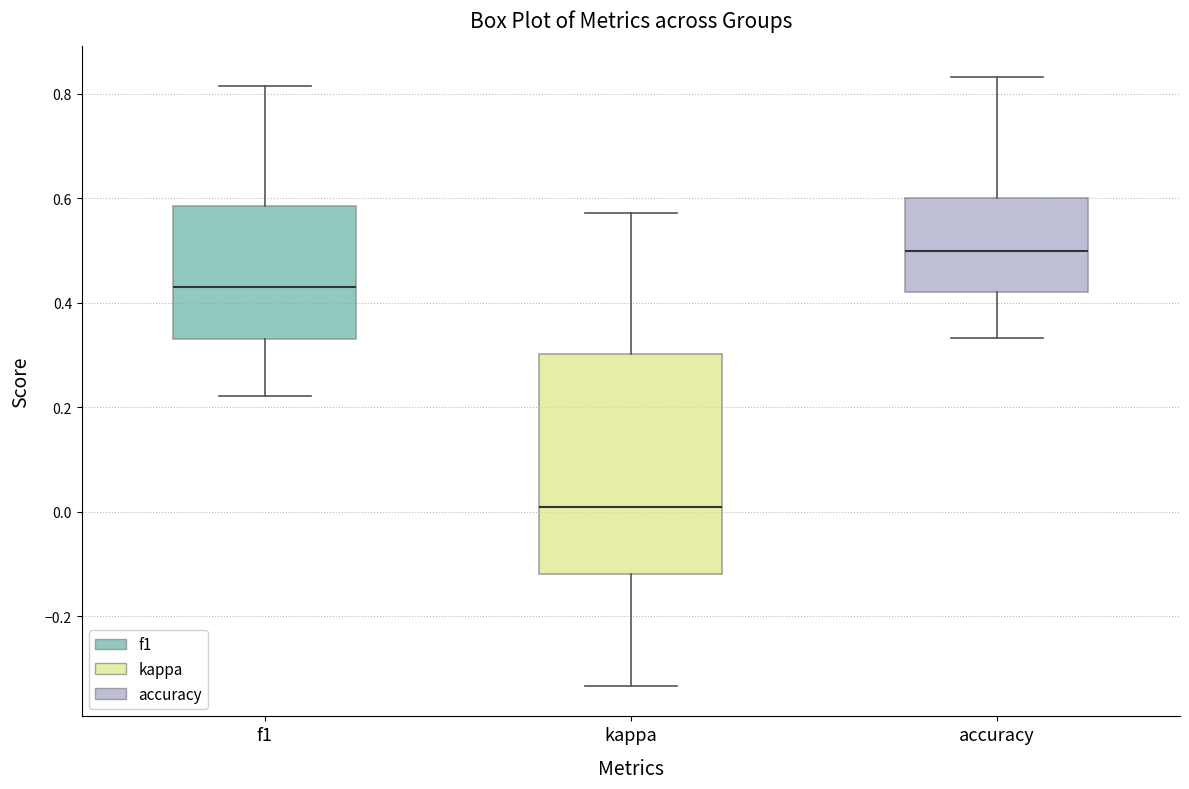

Reading left to right, read every box against the y-axis: the position of its median line, the range the box covers, and the ends of its whiskers. The values are not printed on the chart, so give them approximately, as read against the axis.

f1: median 0.44, box 0.34 to 0.58, whiskers 0.22 to 0.82
kappa: median 0.00, box -0.12 to 0.30, whiskers -0.34 to 0.58
accuracy: median 0.50, box 0.42 to 0.60, whiskers 0.34 to 0.84